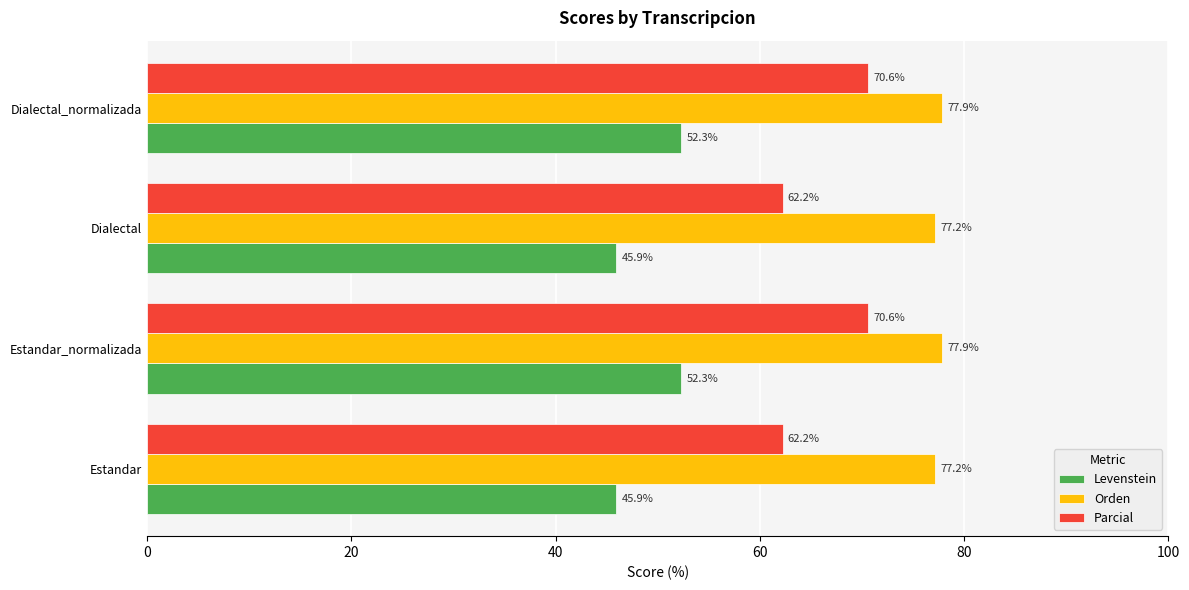

What is the spread (max minus min) of values at Estandar_normalizada?

25.6